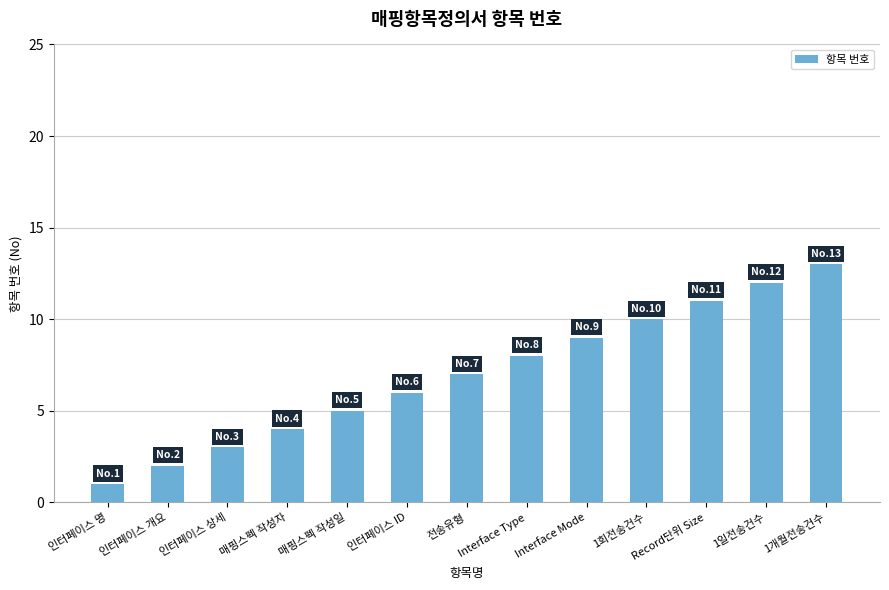

What position from the right is 인터페이스 개요?

12